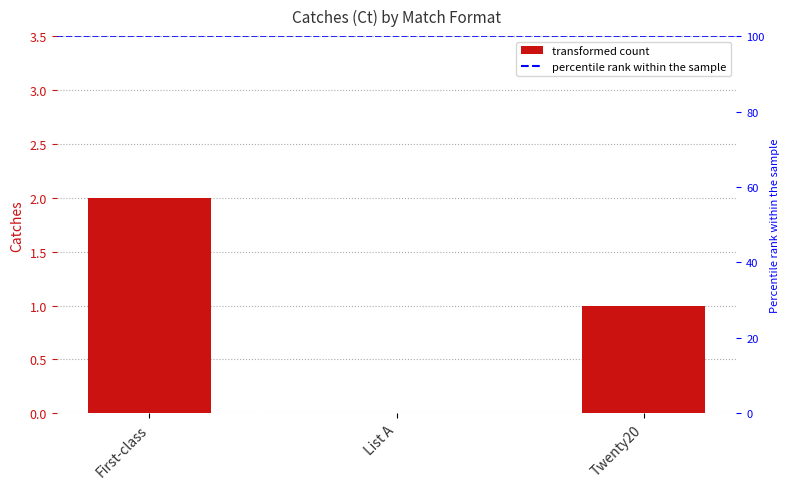

What is the change in value from List A to Twenty20?

+1